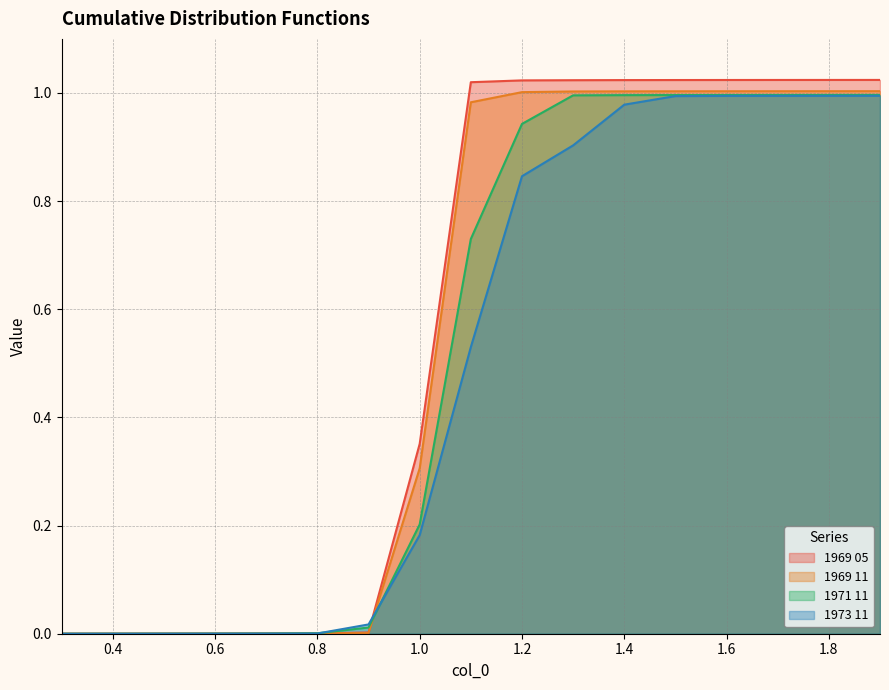

What is the maximum value shown in the chart?

1.0